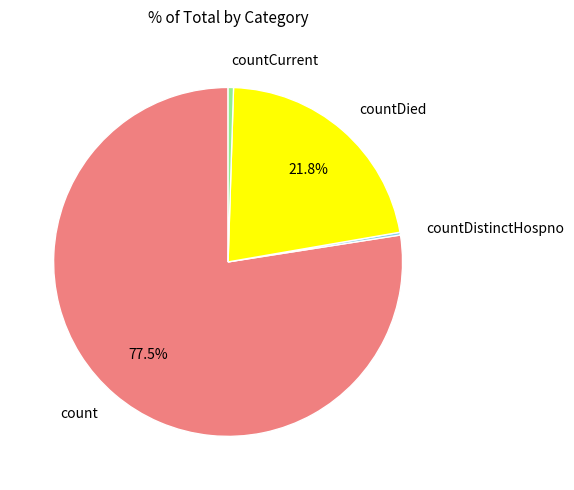

To the nearest percent, what is the difference between the largest and smallest slice percentages?

77%